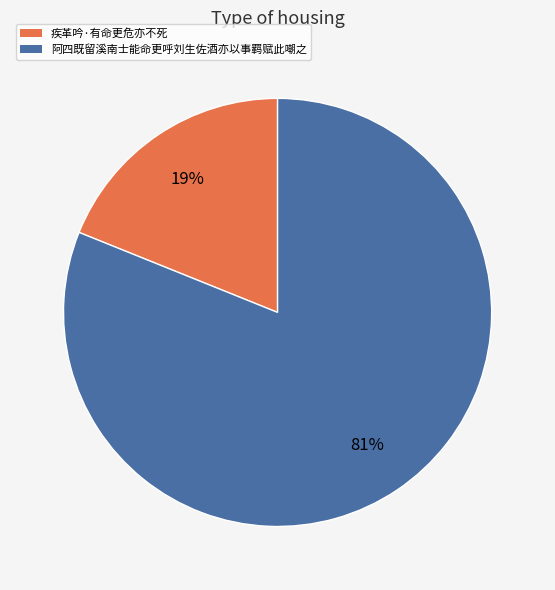

How many segments does this pie chart have?

2